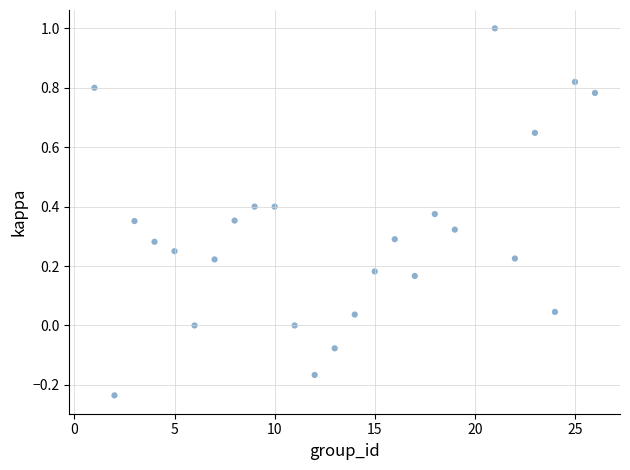

What is the range of X values (max minus min)?

25.0